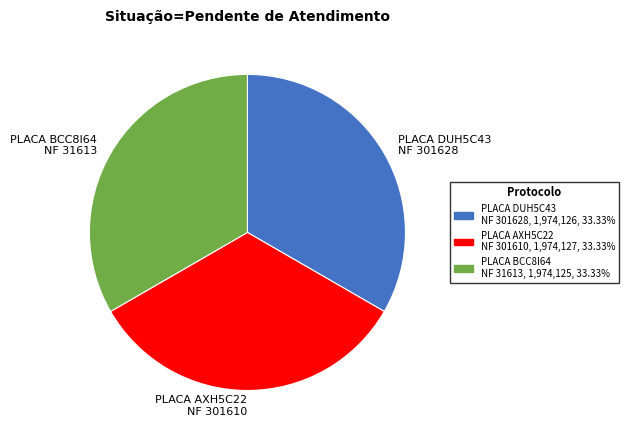

Is the sum of PLACA AXH5C22 NF 301610 and PLACA DUH5C43 NF 301628 greater than half?

Yes